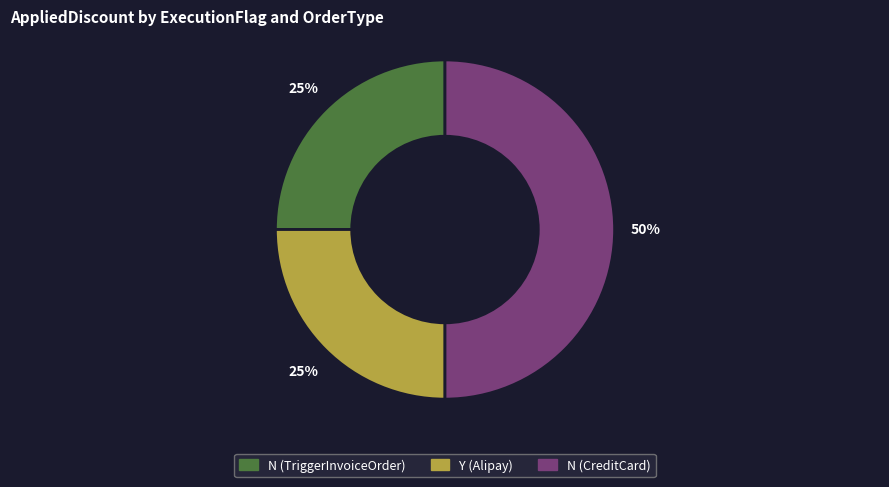

To the nearest percent, what is the average slice percentage?

33%